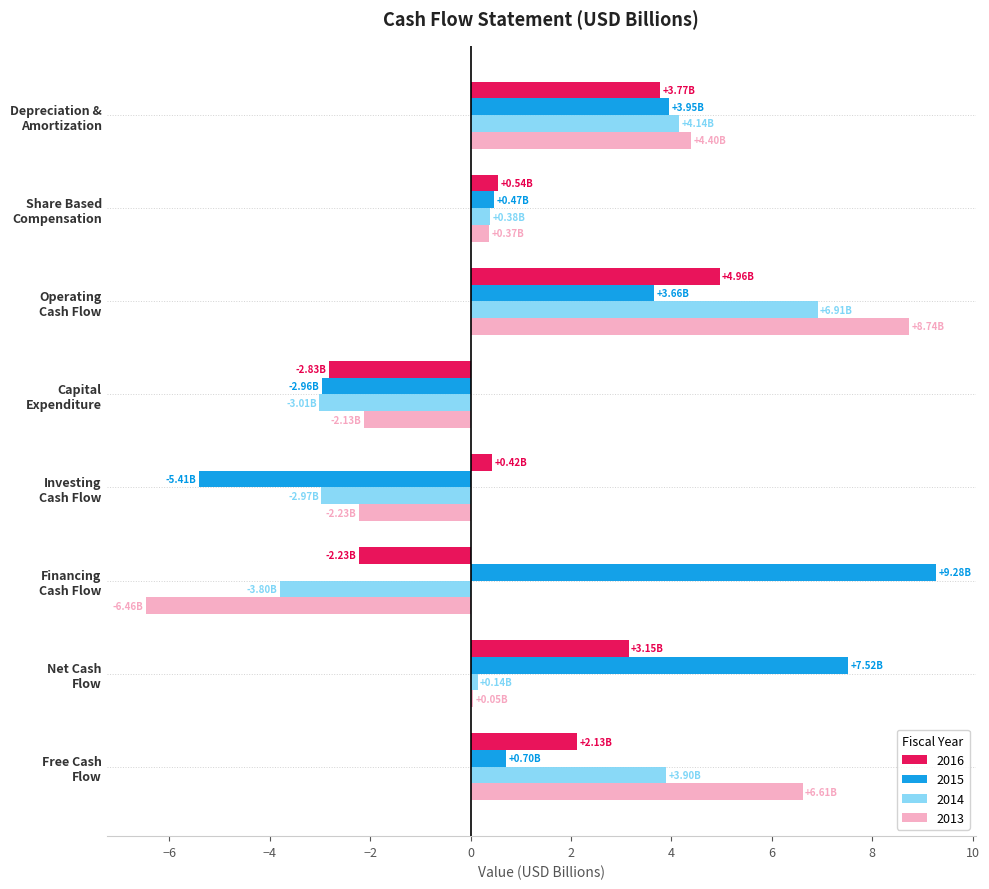

What is the sum of the 2015 values at Investing
Cash Flow and Depreciation &
Amortization?

-1.5